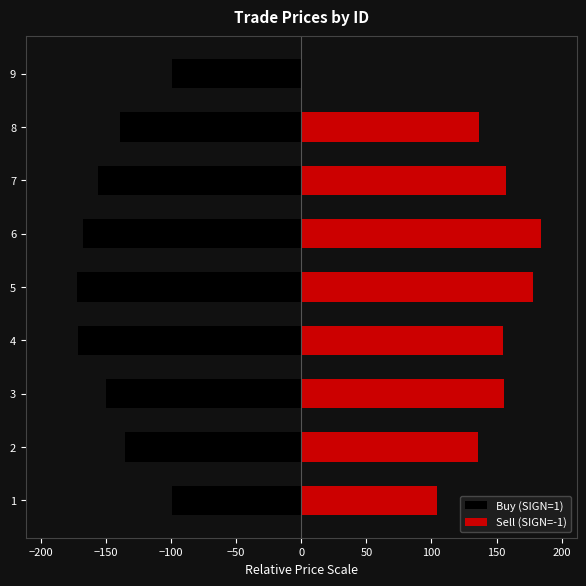

How many data points does each series have?

9